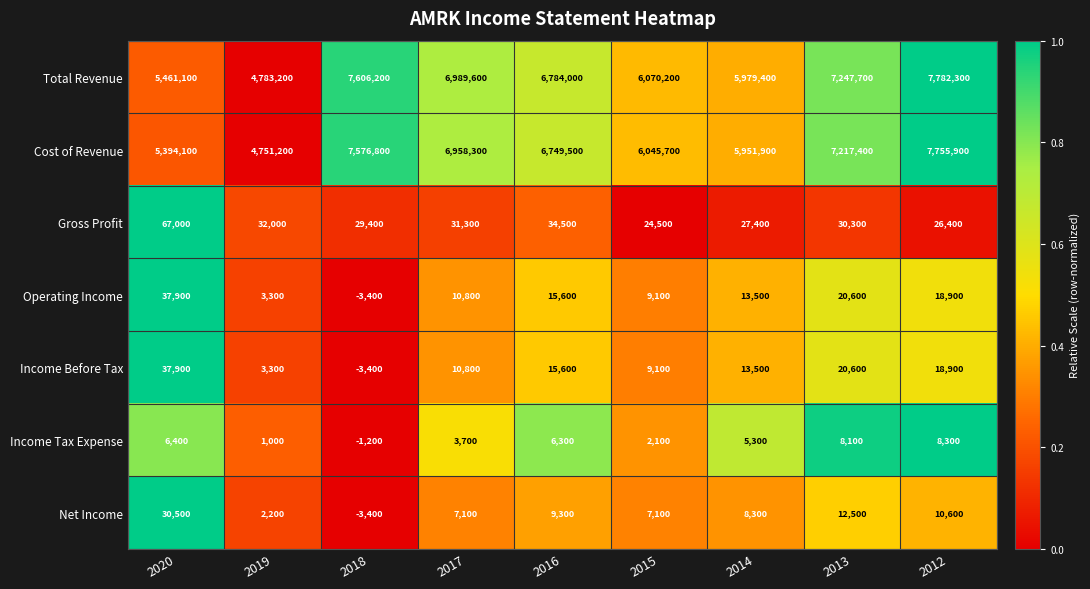

At which label does Total Revenue first exceed 6784000?

2018